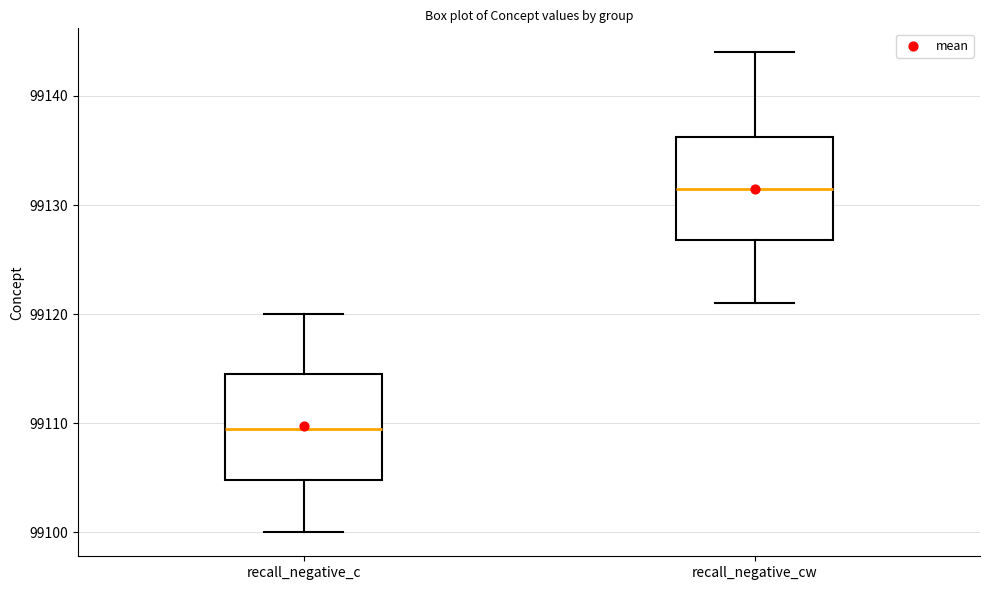

Reading left to right, read every box against the y-axis: the position of its median line, the range the box covers, and the ends of its whiskers. The values are not printed on the chart, so give them approximately, as read against the axis.

recall_negative_c: median 99110, box 99105 to 99115, whiskers 99100 to 99120
recall_negative_cw: median 99132, box 99127 to 99136, whiskers 99121 to 99144